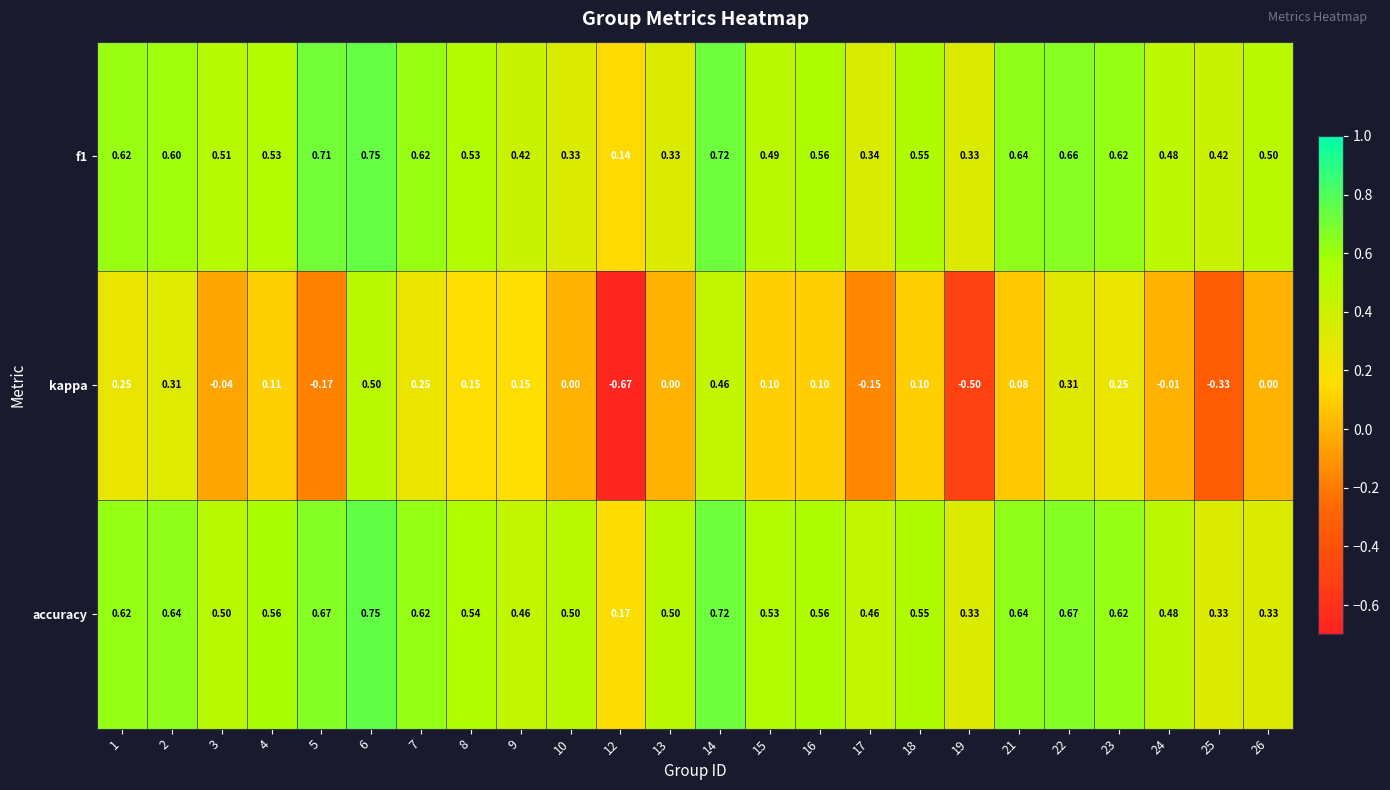

At how many categories does at least one series exceed 0?

24